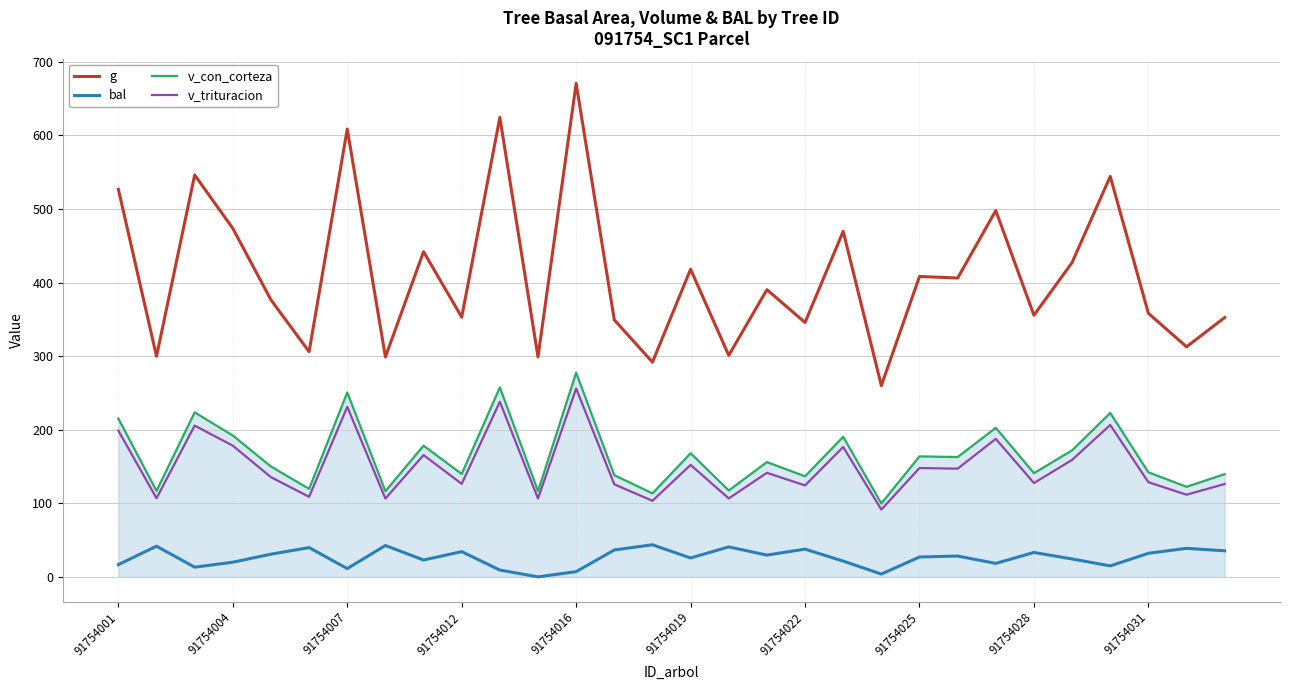

What is the average value of the v_trituracion series?

150.9